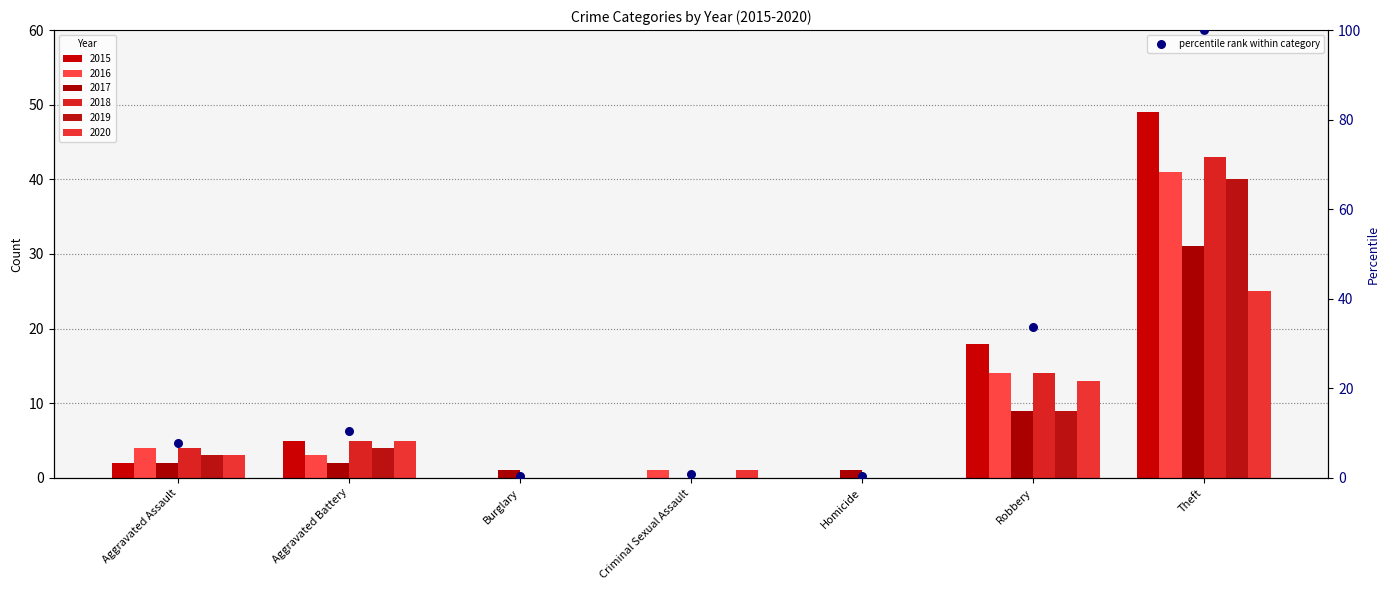

What is the ratio of the value at Theft to the value at Aggravated Battery?

9.5